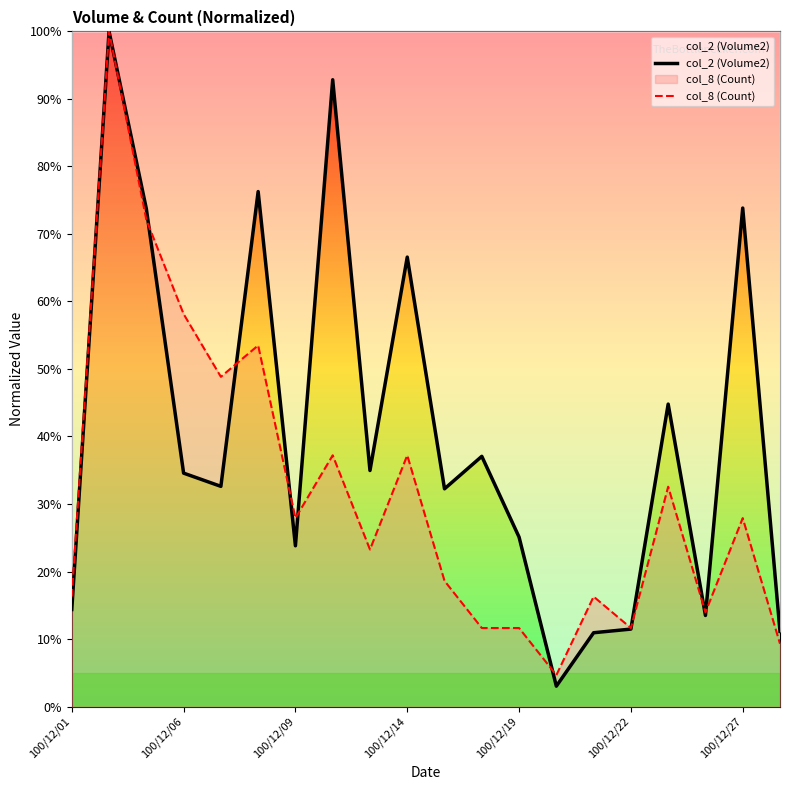

True or false: col_2 (Volume2) has a value of 10.7 at 11.

False